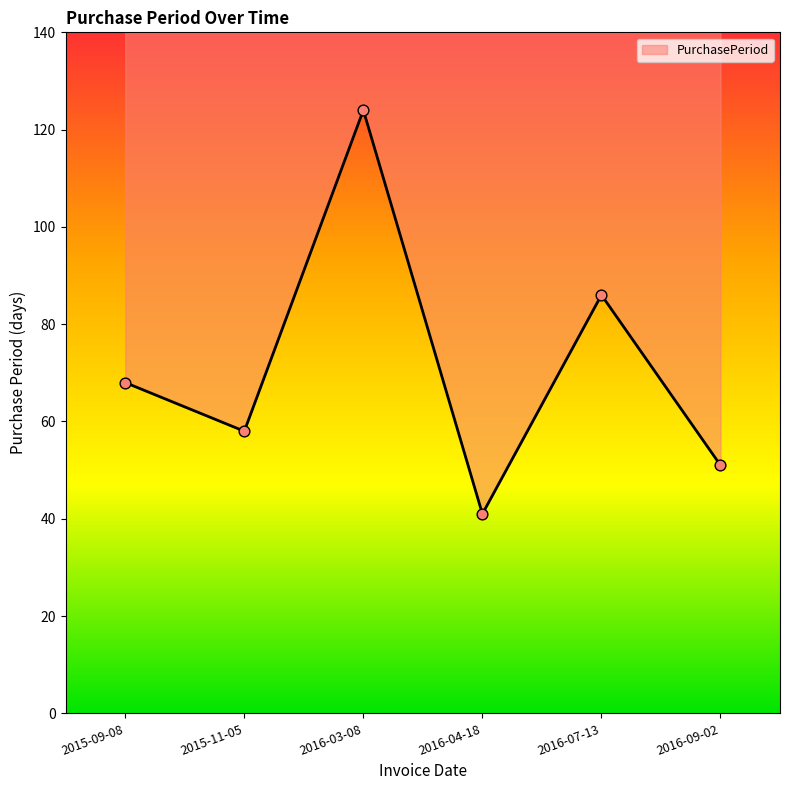

What is the ratio of the value at 2015-09-08 to the value at 2016-04-18?

1.7